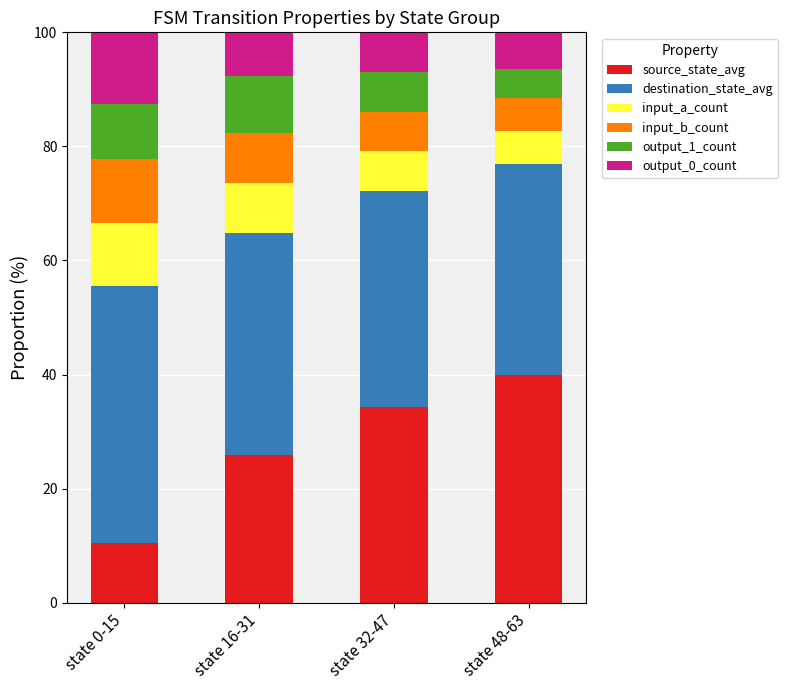

What is the total value across all series at state 16-31?

100.0